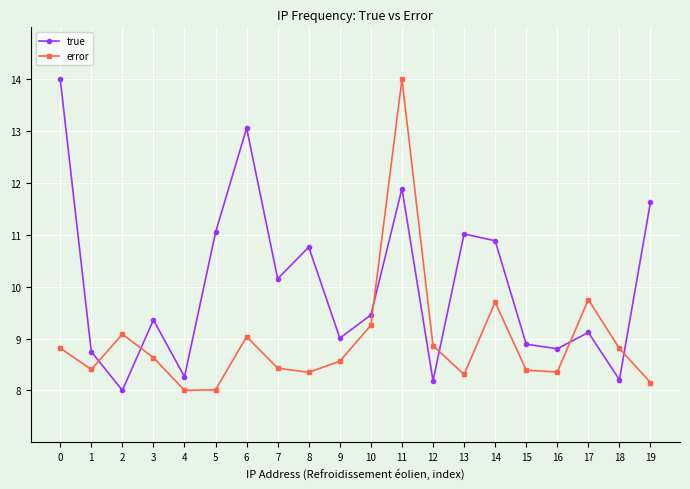

What is the difference between the maximum and second lowest values in the error series?

6.0